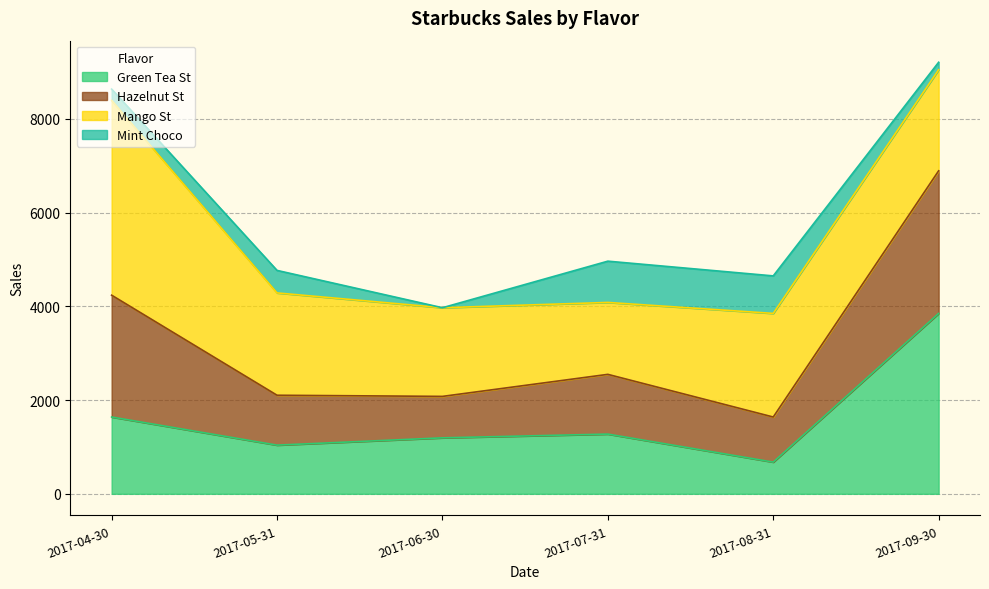

What is the label of the 4th point from the right?

2017-06-30